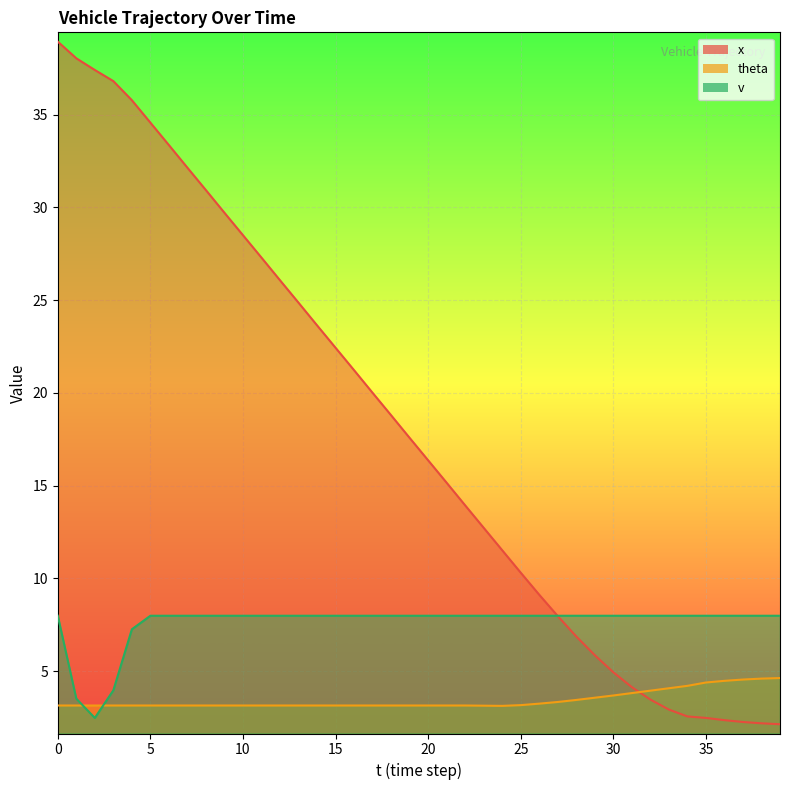

Which series has the widest spread of values?

x